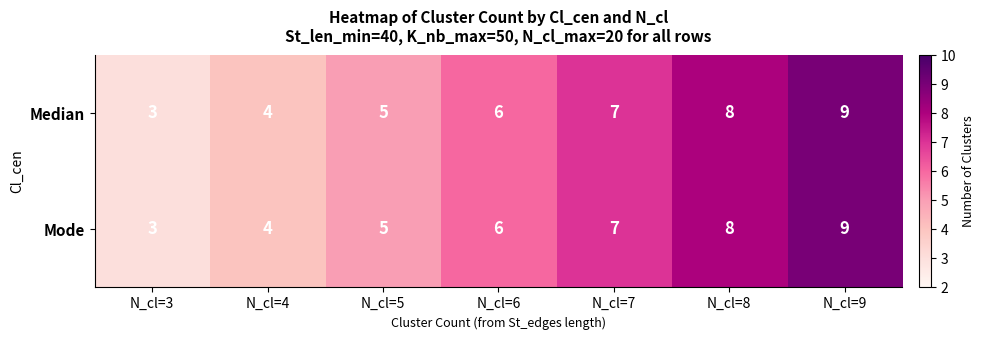

What is the approximate value of Mode at N_cl=9?

9